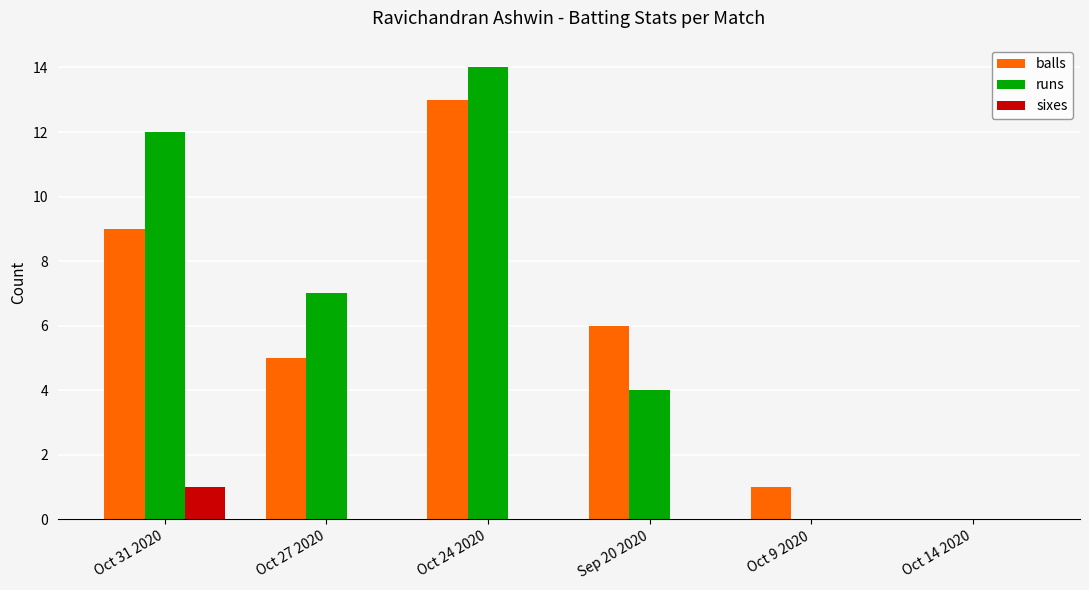

Is it true that balls equals -8 at Oct 14 2020?

False